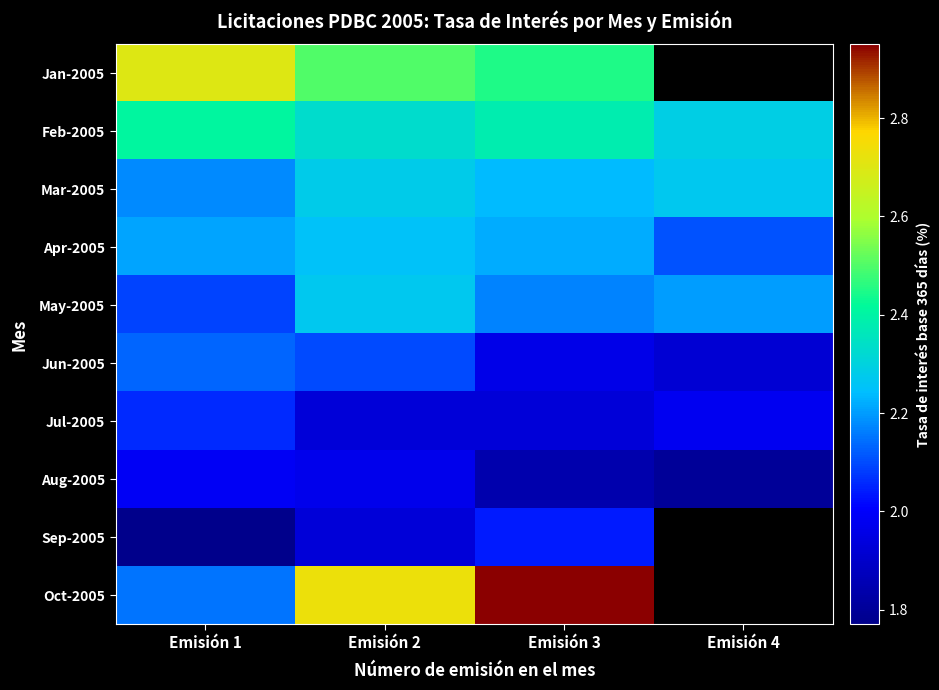

Between Emisión 4 and Emisión 3, which is larger?

Emisión 3